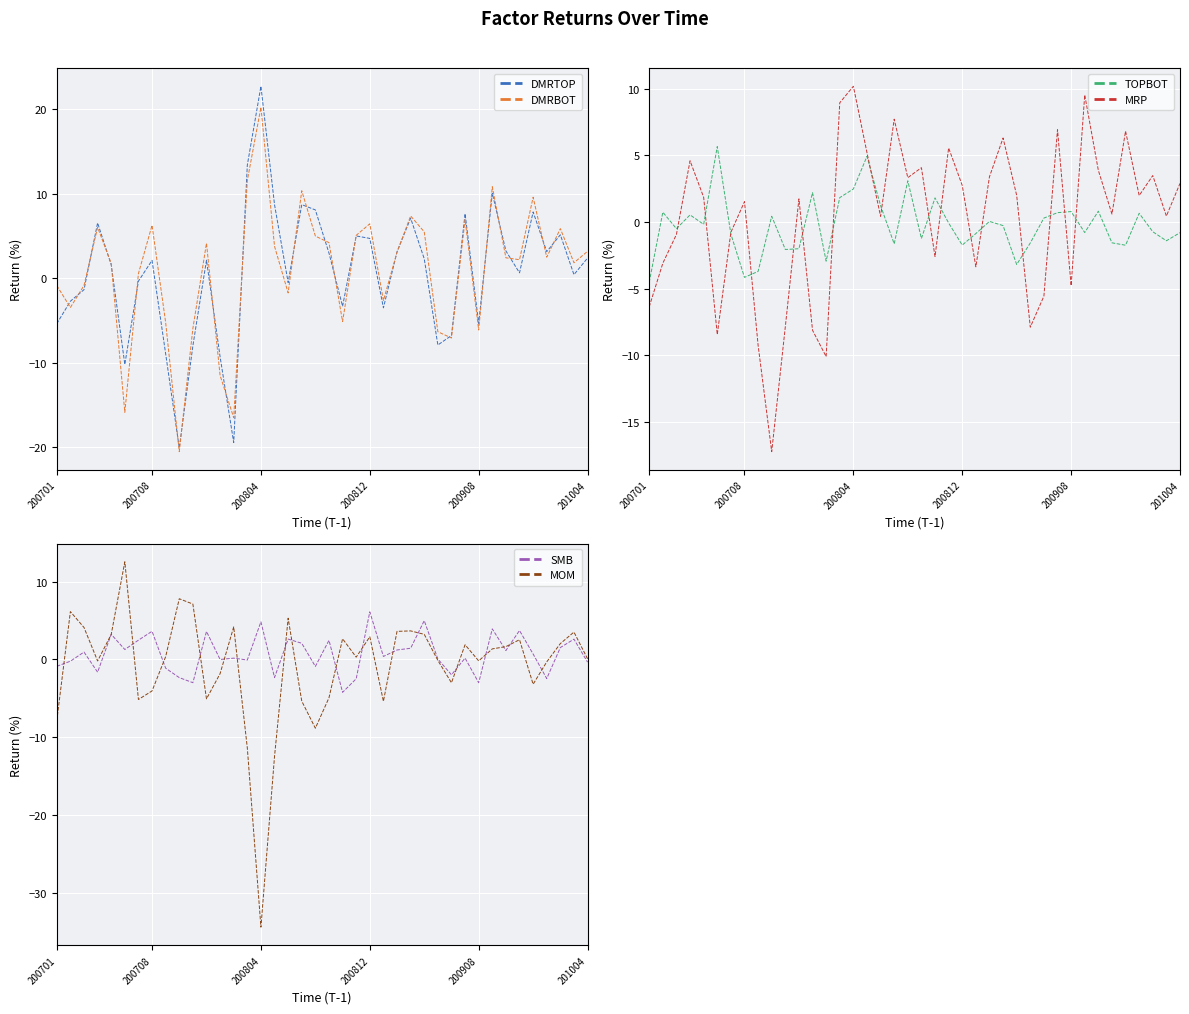

Reading right to left, transcribe all the data shown in this chart.

DMRTOP: 2.4	0.4	5.2	3.2	7.9	0.7	3.2	10.1	-5.3	7.7	-6.8	-7.9	2.3	7.1	3.1	-3.5	4.7	5.0	-3.3	3.0	8.1	8.7	-0.5	8.7	22.7	13.4	-19.4	-9.3	2.2	-8.0	-20.1	-8.9	2.1	-0.3	-10.2	1.6	6.6	-1.3	-2.7	-5.4
DMRBOT: 3.2	1.8	5.9	2.5	9.6	2.2	2.4	10.8	-6.1	6.9	-7.1	-6.3	5.5	7.4	3.1	-2.6	6.5	5.1	-5.1	4.2	5.0	10.4	-1.7	3.8	20.2	11.6	-16.5	-11.5	4.2	-5.9	-20.5	-5.2	6.3	0.6	-15.8	1.8	6.0	-0.8	-3.4	-0.8
TOPBOT: -0.8	-1.4	-0.7	0.7	-1.7	-1.6	0.8	-0.8	0.8	0.7	0.3	-1.6	-3.2	-0.3	0.0	-0.9	-1.7	-0.1	1.8	-1.2	3.1	-1.6	1.2	4.9	2.5	1.8	-2.9	2.2	-2.0	-2.1	0.4	-3.7	-4.2	-0.9	5.7	-0.2	0.5	-0.5	0.7	-4.5
MRP: 2.9	0.5	3.5	2.0	6.8	0.6	3.9	9.5	-4.8	6.9	-5.6	-7.9	2.0	6.3	3.4	-3.4	2.8	5.6	-2.6	4.1	3.3	7.7	0.4	5.2	10.2	8.9	-10.1	-8.1	1.7	-7.9	-17.2	-9.2	1.5	-0.8	-8.4	1.9	4.6	-0.9	-3.1	-6.4
SMB: -0.3	2.6	1.5	-2.5	0.7	3.7	1.1	3.9	-3.0	0.2	-2.0	0.1	5.0	1.4	1.2	0.4	6.1	-2.5	-4.2	2.5	-0.9	2.1	2.6	-2.3	4.8	-0.1	0.2	-0.0	3.6	-3.0	-2.3	-1.1	3.6	2.5	1.3	3.2	-1.6	0.9	-0.2	-0.9
MOM: 0.1	3.5	2.0	-0.3	-3.2	2.5	1.6	1.4	-0.2	1.9	-3.0	-0.1	3.2	3.7	3.6	-5.4	2.9	0.3	2.6	-4.9	-8.8	-5.4	5.3	-12.4	-34.4	-11.4	4.2	-1.8	-5.1	7.1	7.8	0.3	-4.0	-5.2	12.5	3.2	-0.2	4.1	6.1	-7.9